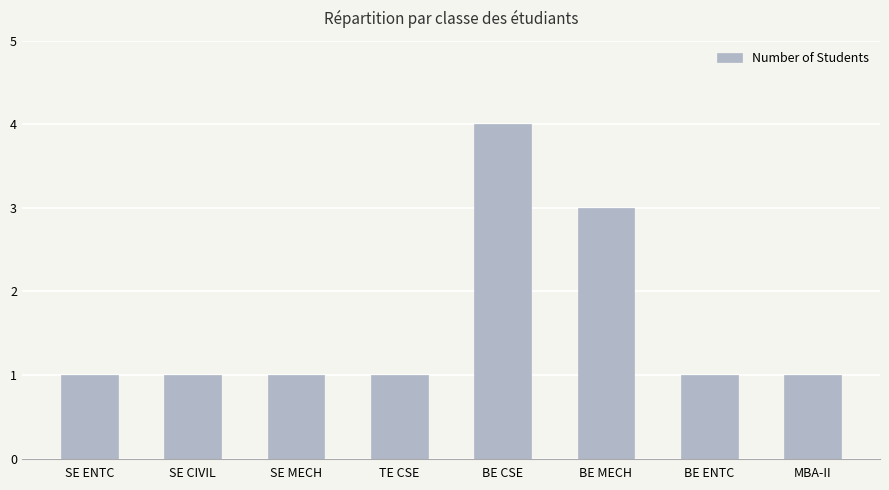

The value at BE MECH is 2. True or false?

False